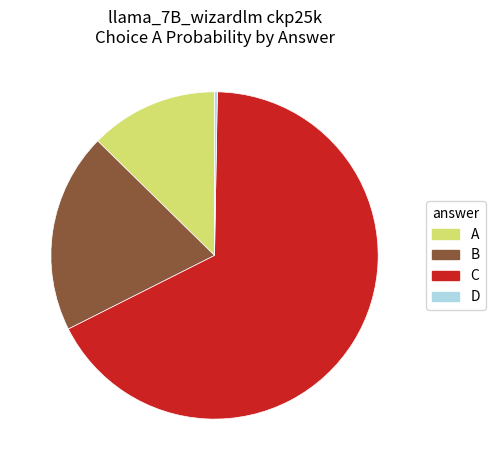

Is there a majority slice in this chart?

Yes